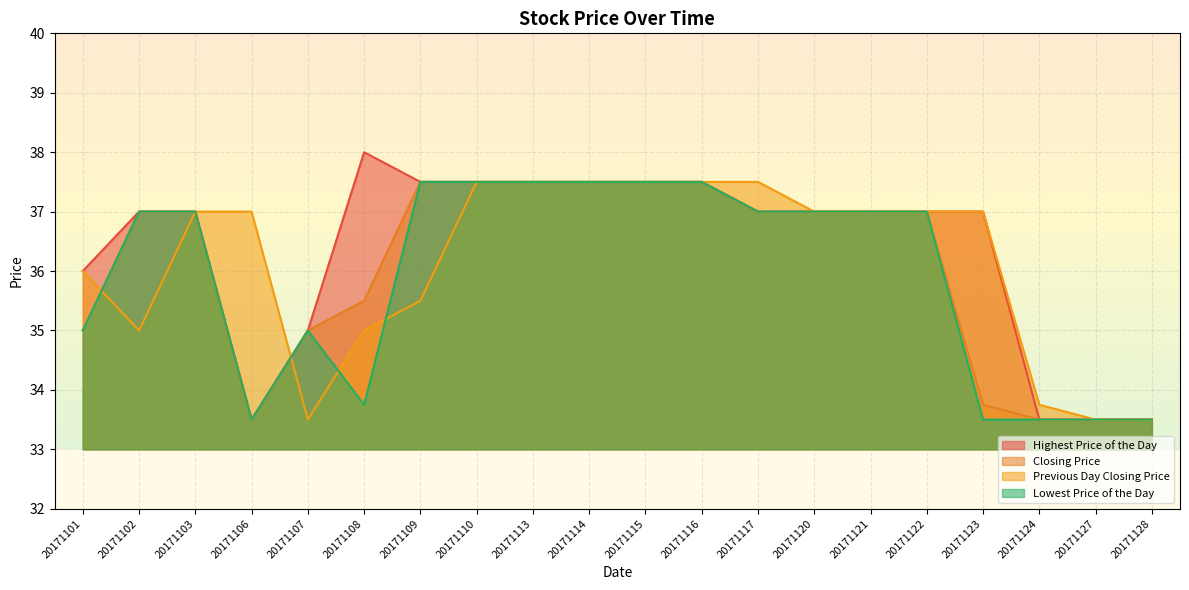

At 20171117, list the series in order from largest to smallest.

Previous Day Closing Price, Highest Price of the Day, Closing Price, Lowest Price of the Day